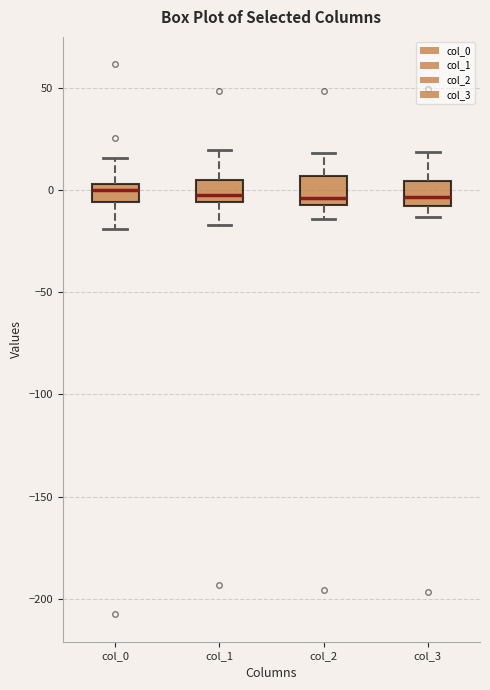

Reading left to right, read every box against the y-axis: the position of its median line, the range the box covers, and the ends of its whiskers. The values are not printed on the chart, so give them approximately, as read against the axis.

col_0: median 0, box -5 to 5, whiskers -20 to 15
col_1: median 0, box -5 to 5, whiskers -15 to 20
col_2: median -5 (just above the box's lower edge), box -5 to 5, whiskers -15 to 20
col_3: median -5, box -10 to 5, whiskers -15 to 20